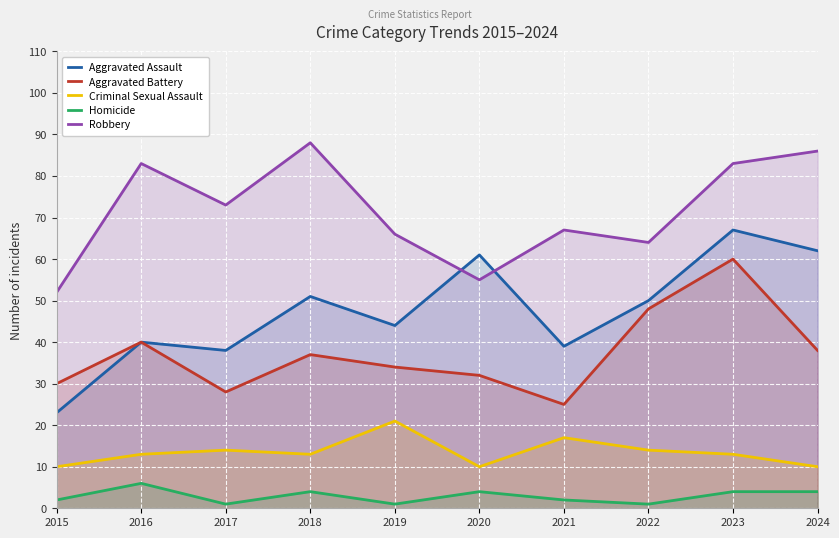

True or false: Homicide and Aggravated Battery cross at least once.

False